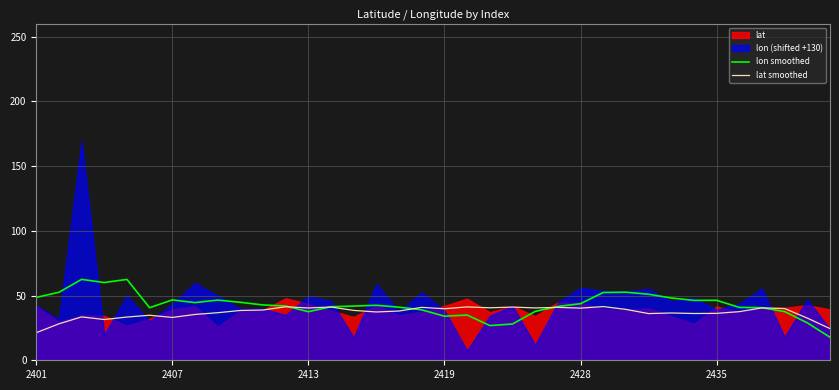

True or false: lon smoothed and lat smoothed intersect in this chart.

True